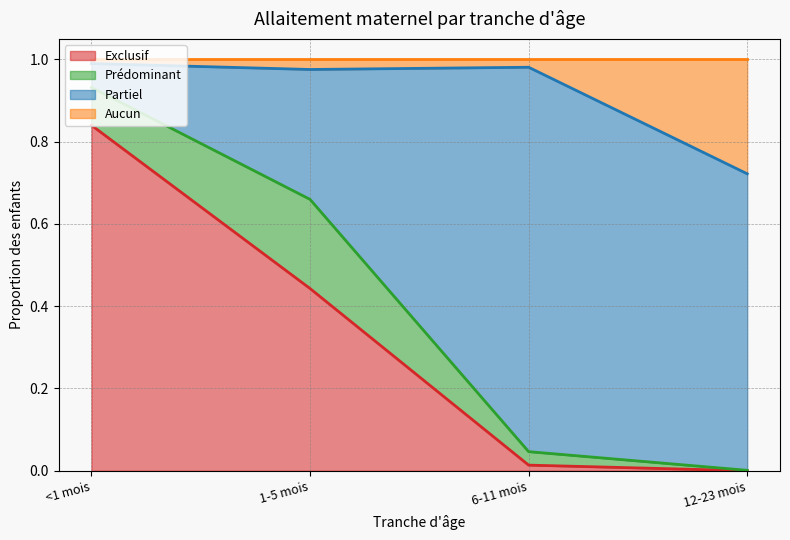

What is the total value across all series at <1 mois?

1.0